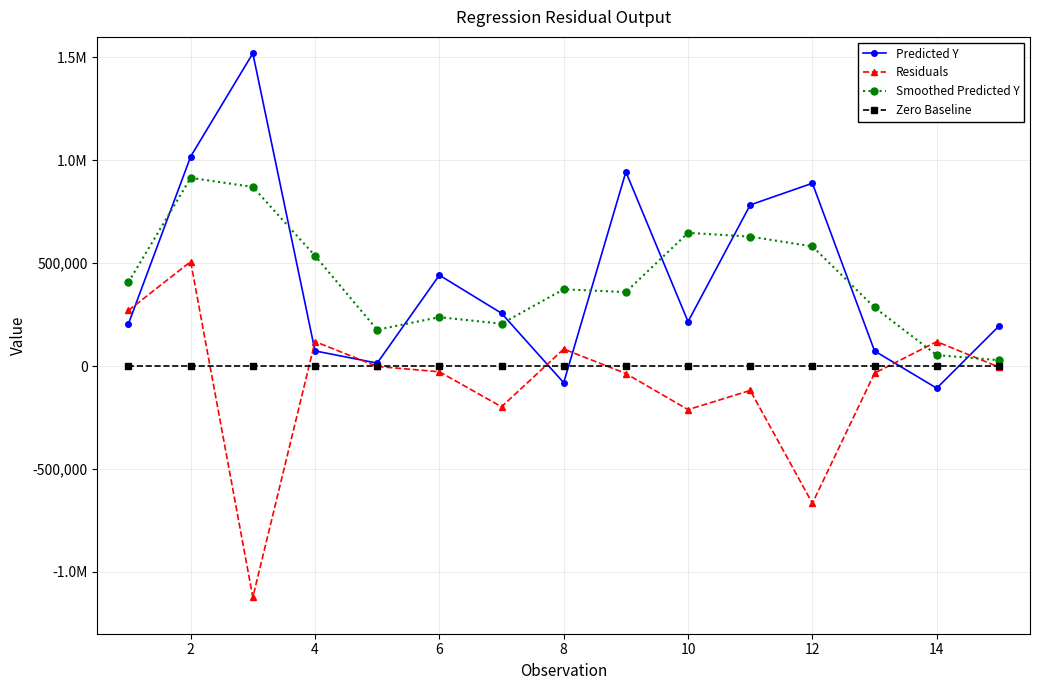

Which series ends up on top after the final intersection of Predicted Y and Zero Baseline?

Predicted Y